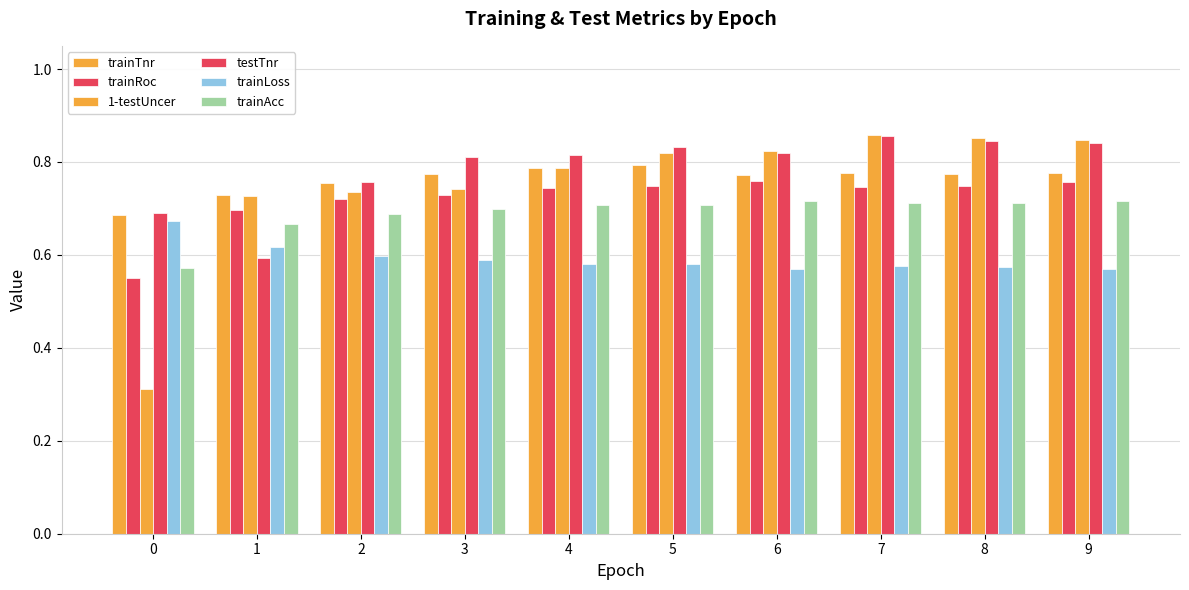

Count the number of categories in the chart.

10